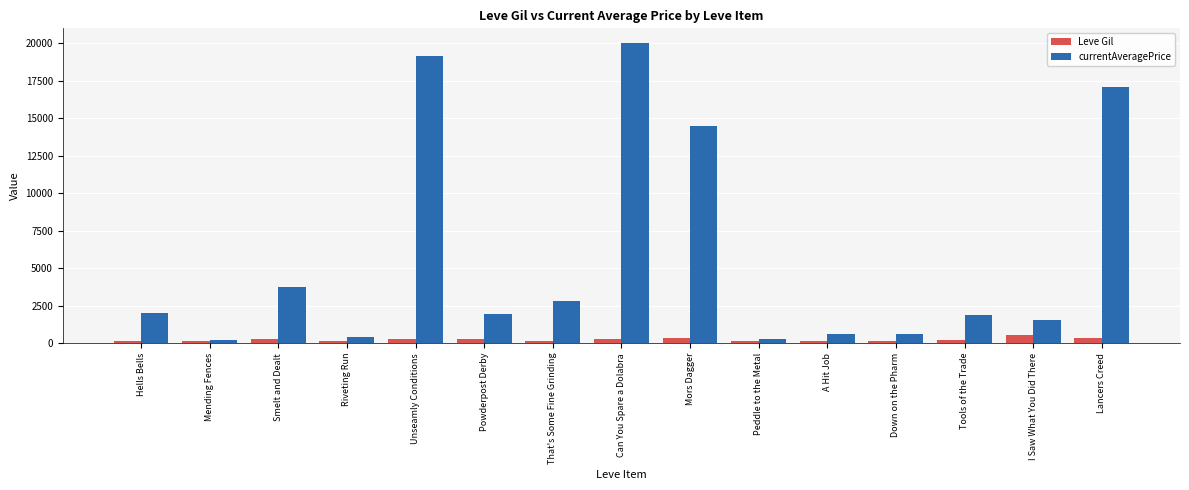

Is the value of currentAveragePrice at Down on the Pharm greater than the value of Leve Gil at Unseamly Conditions?

Yes